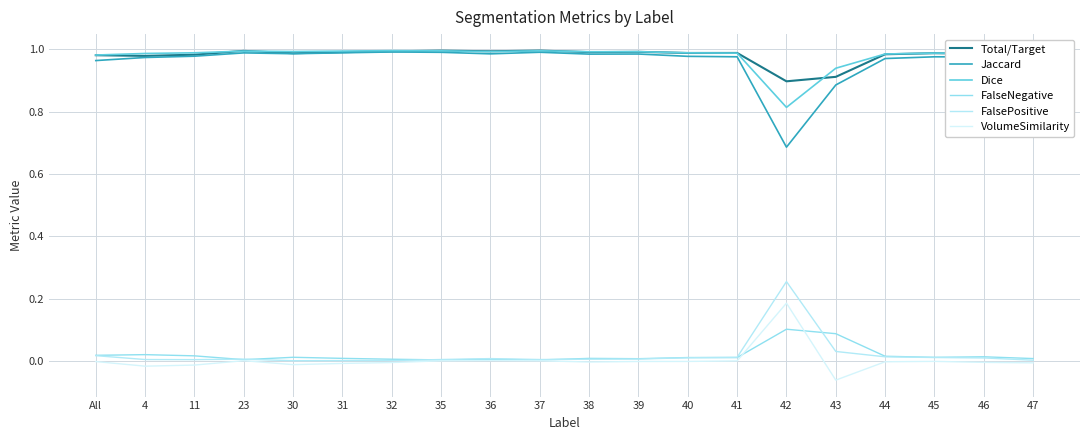

True or false: Total/Target has a value of 0.3 at 40.

False